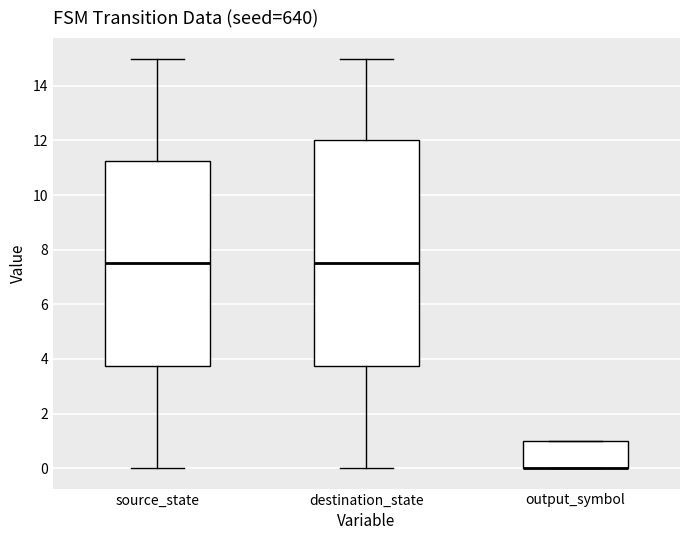

Where is the lower edge of the box for source_state on the y-axis? The values are not printed on the chart, so give them approximately, as read against the axis.

3.8